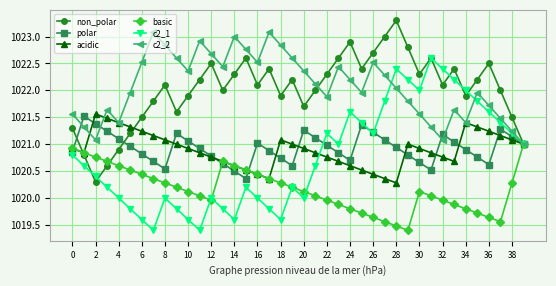

True or false: c2_2 has more than 2 points higher than both neighbors.

True